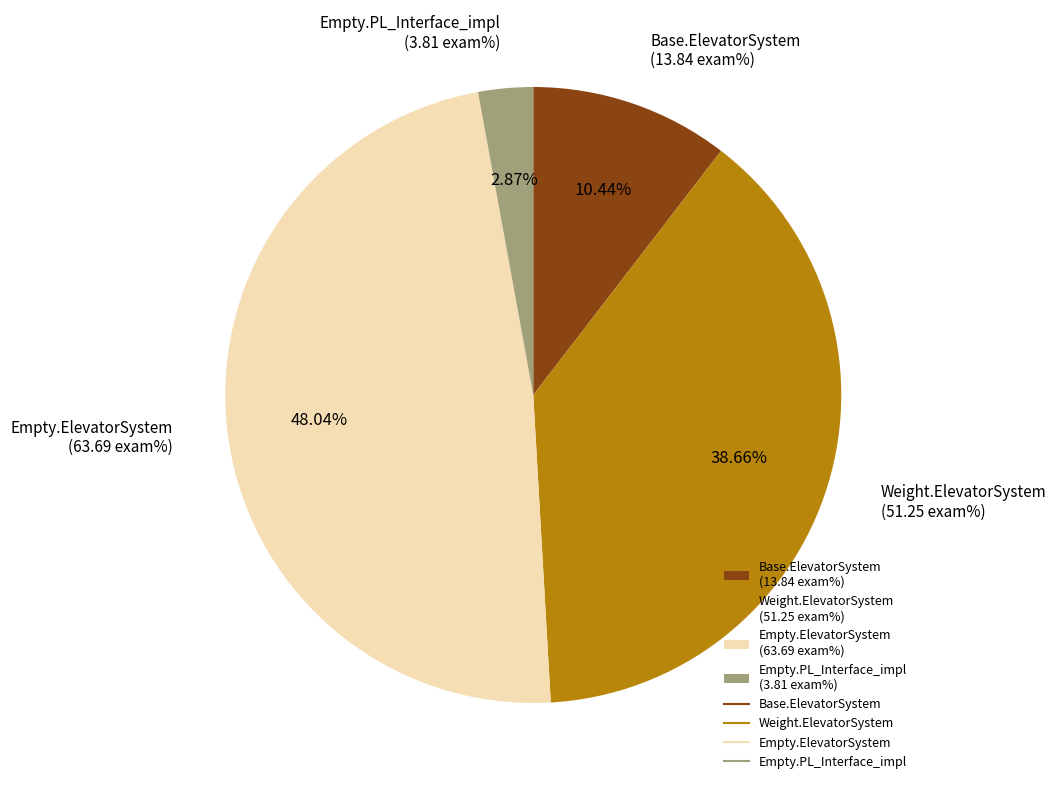

How many slices are in this pie chart?

4